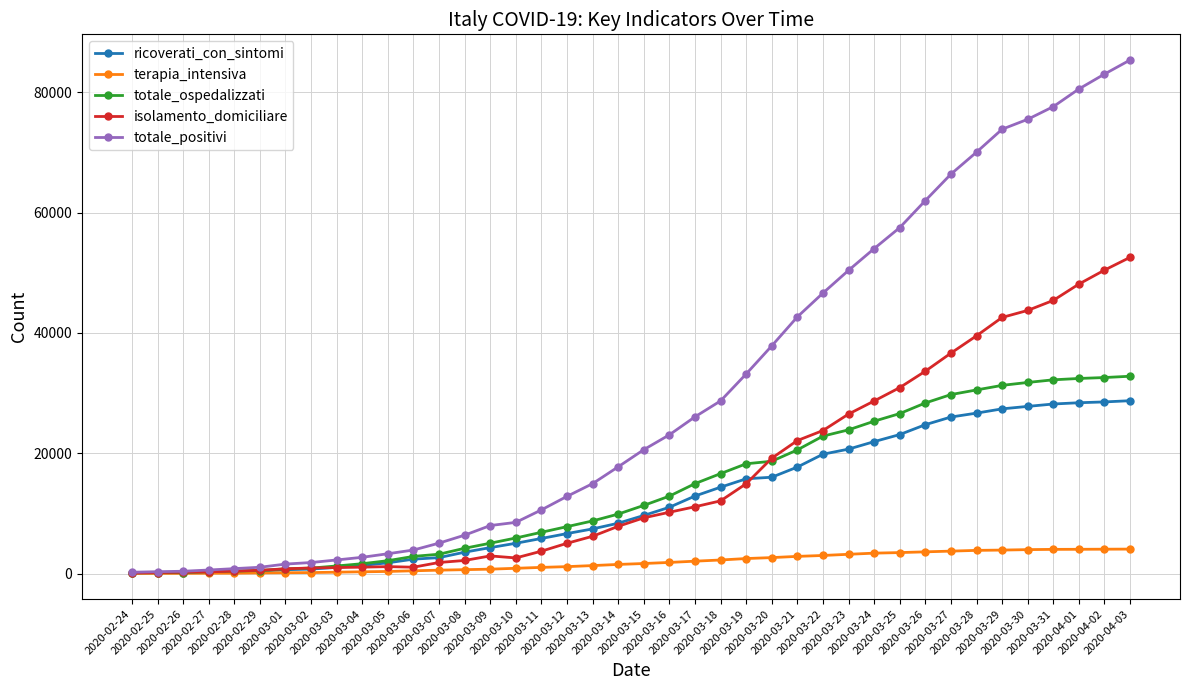

What is the average value of the terapia_intensiva series?

1851